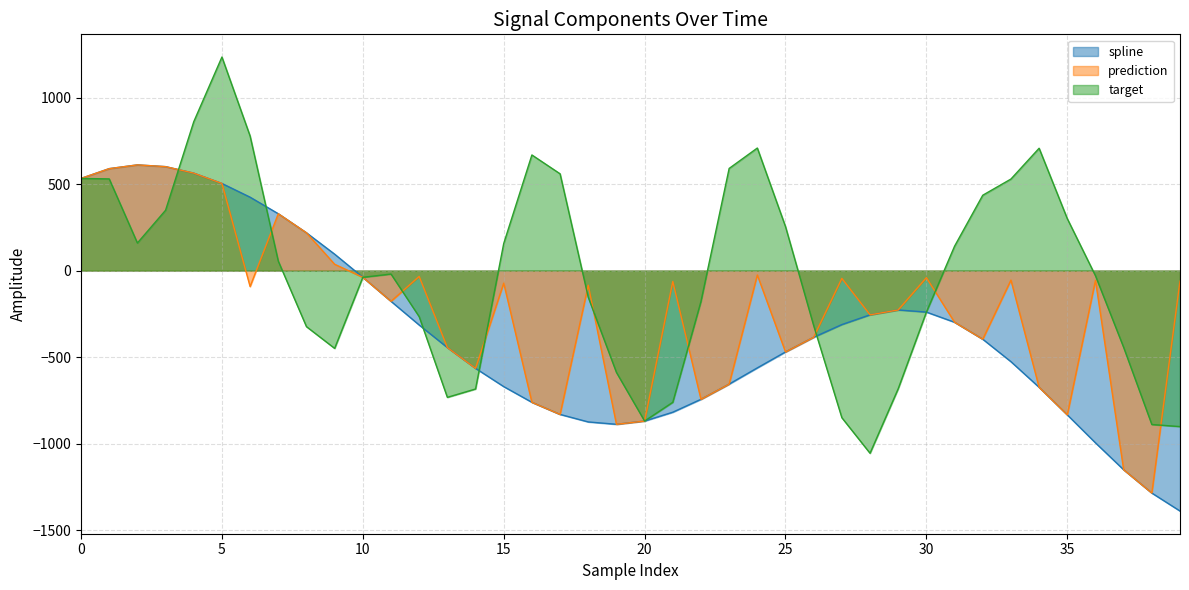

Rank the categories by target value from lowest to highest.

28, 39, 38, 20, 27, 21, 13, 14, 29, 19, 9, 37, 8, 26, 12, 30, 22, 18, 10, 36, 11, 7, 31, 15, 2, 25, 35, 3, 32, 33, 1, 0, 17, 23, 16, 34, 24, 6, 4, 5